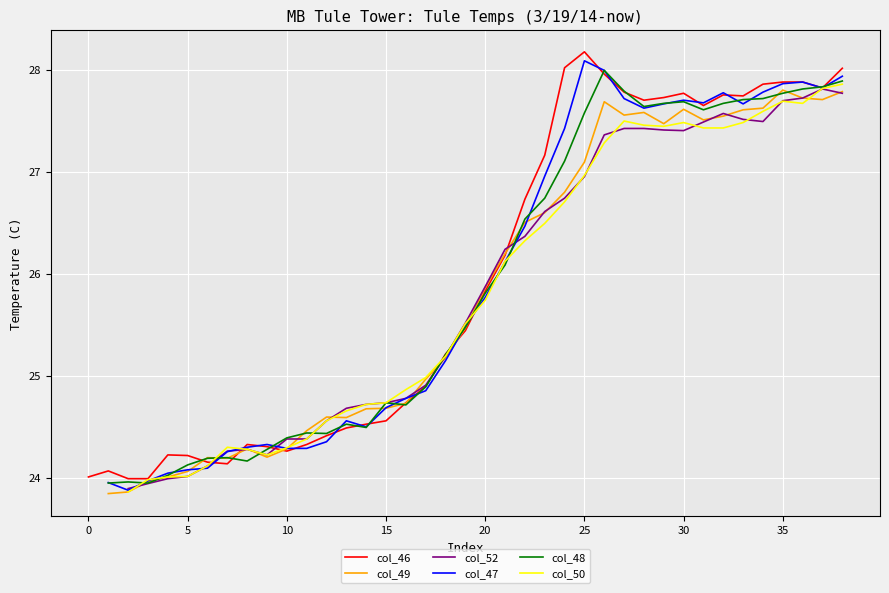

Which series ends up on top after the final intersection of col_50 and col_46?

col_46